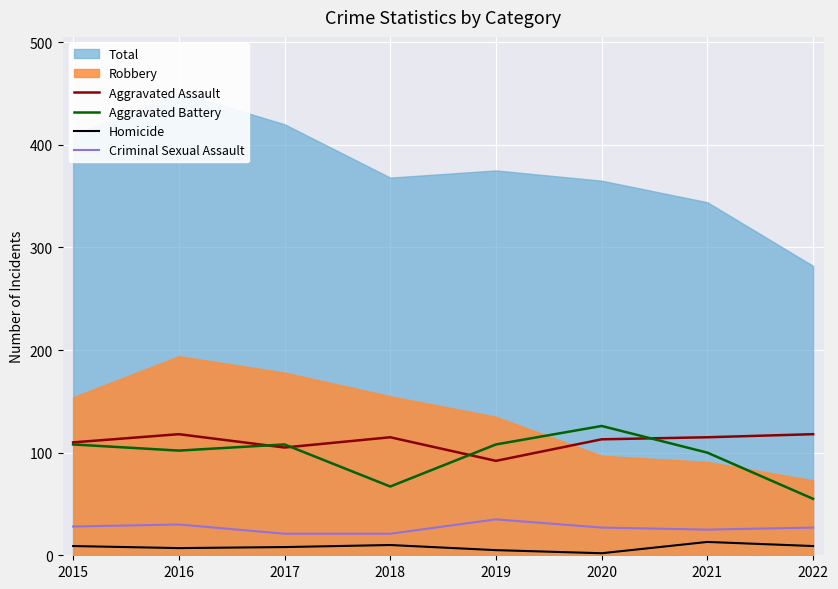

How many categories are shown in the chart?

8